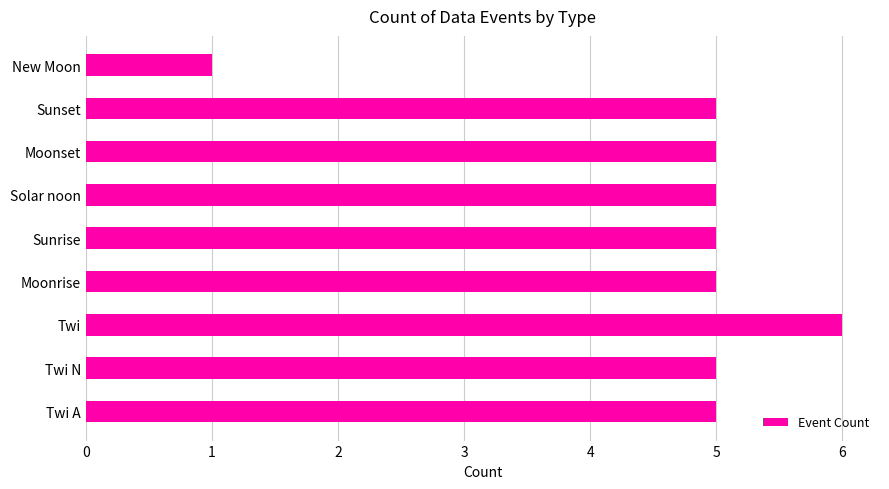

What is the change in value from Twi A to Twi?

+1